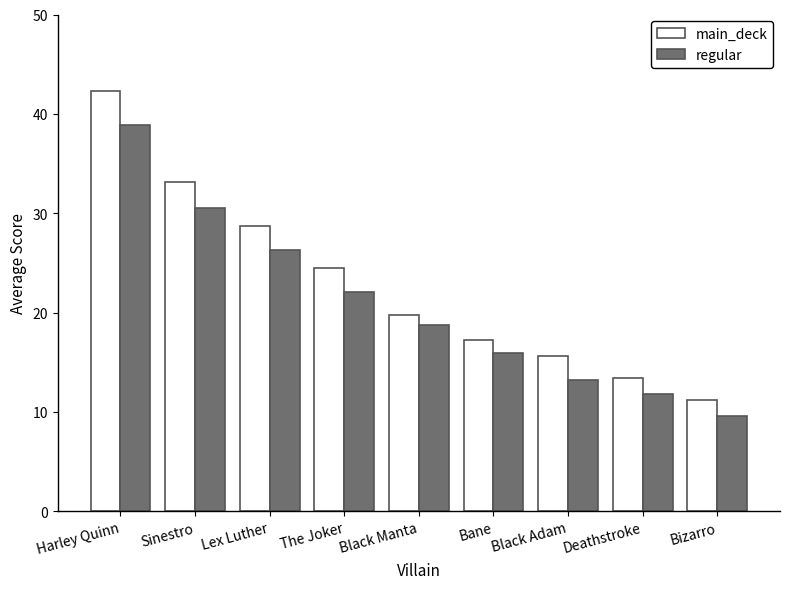

How many bars are there in each group?

2